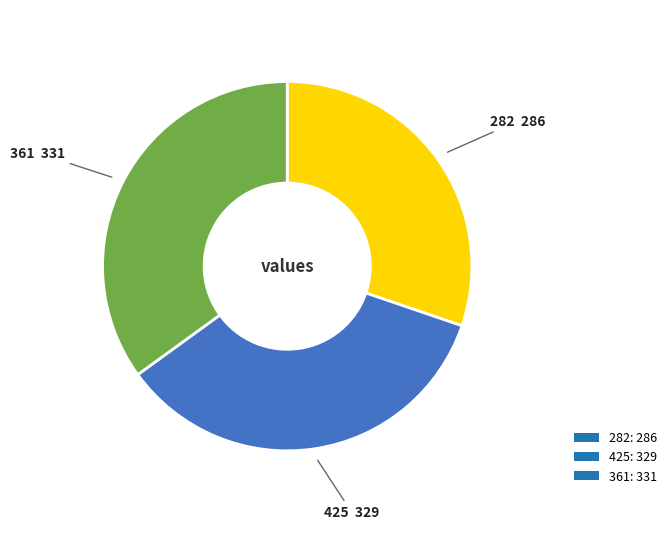

Count the number of slices in the pie.

3